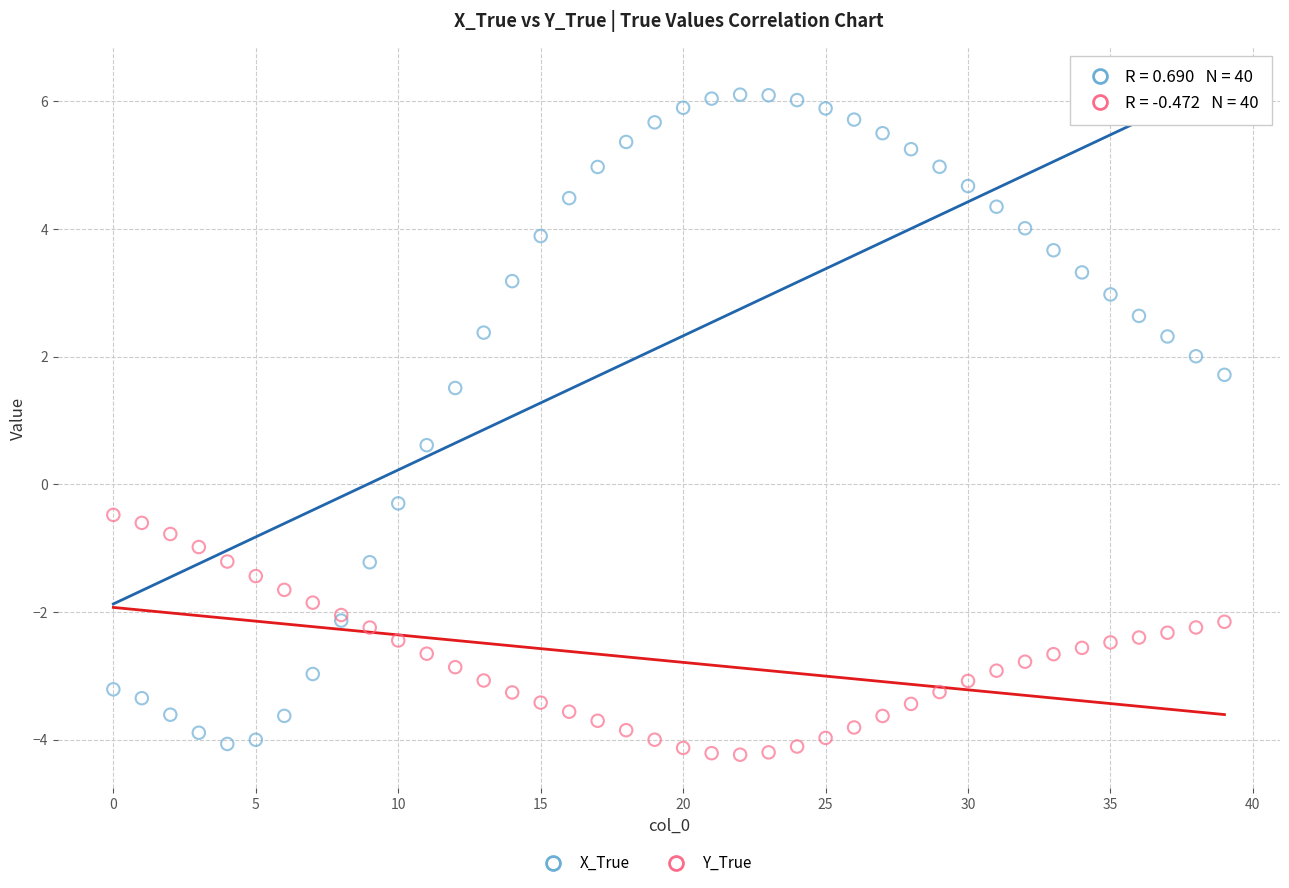

Which series reaches the minimum Y coordinate?

Y_True